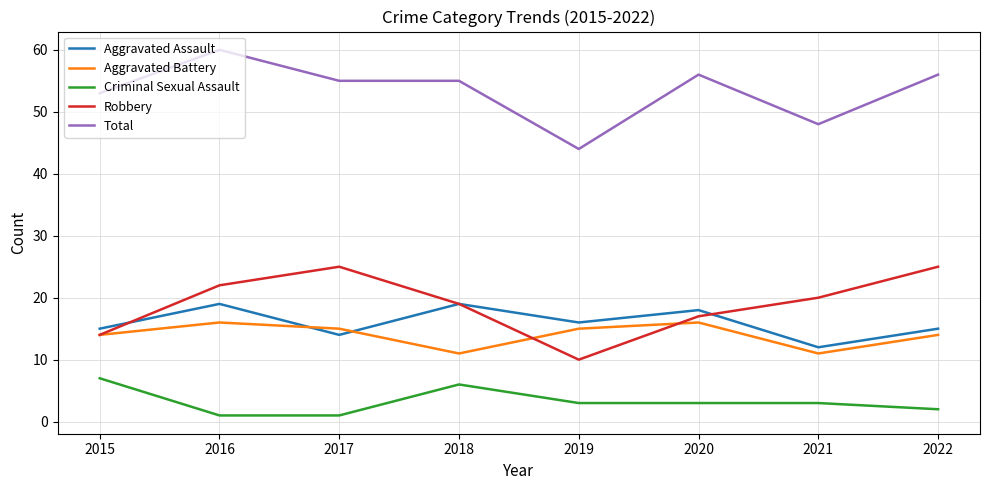

What is the sum of the Aggravated Assault values at 2017 and 2016?

33